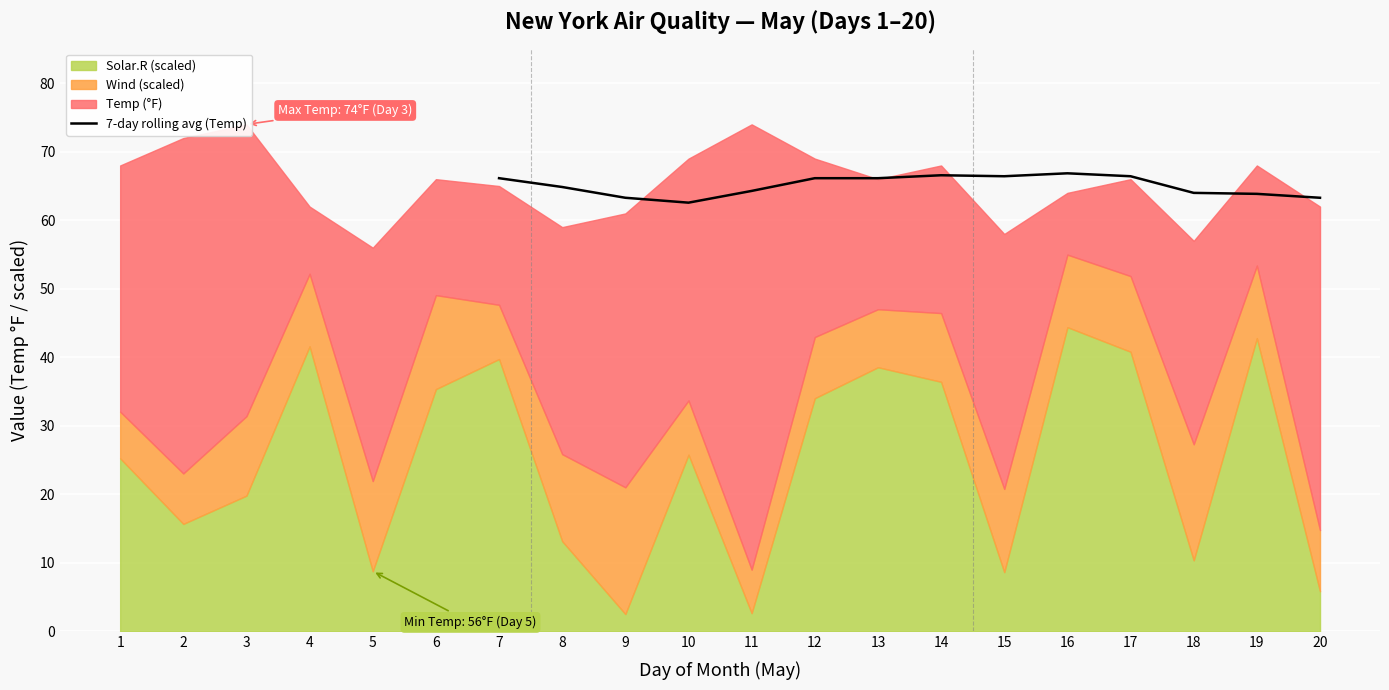

What is the value of the 10th point from the left?

66.9